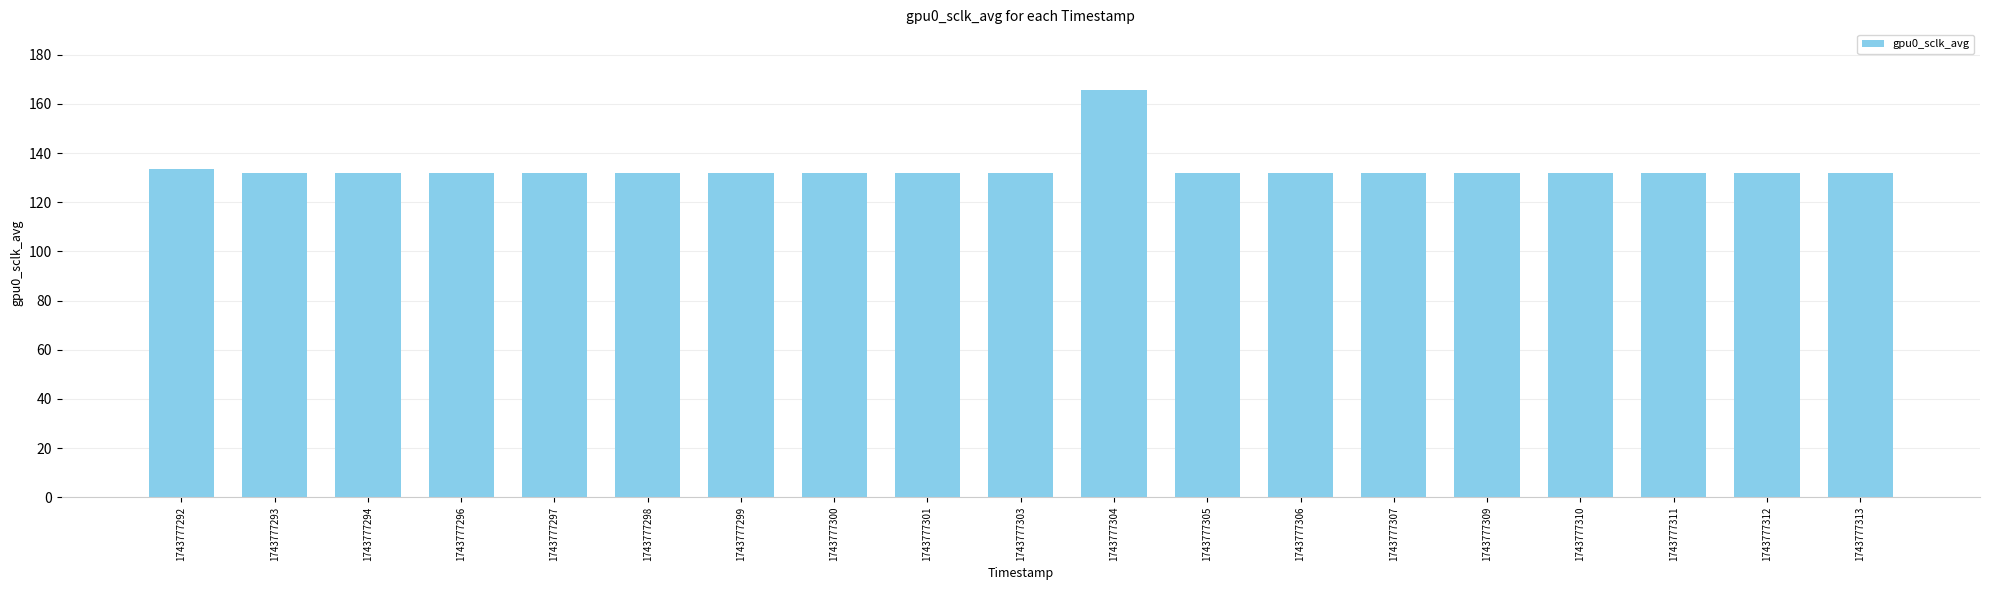

What is the difference between the maximum and second lowest values?

33.8